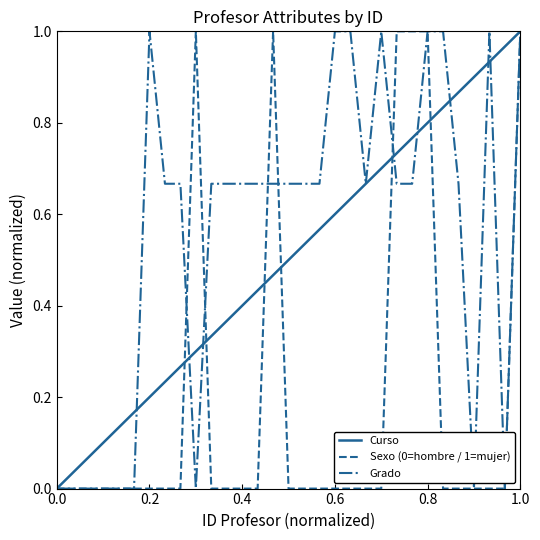

What is the sum of all Curso values?

15.5